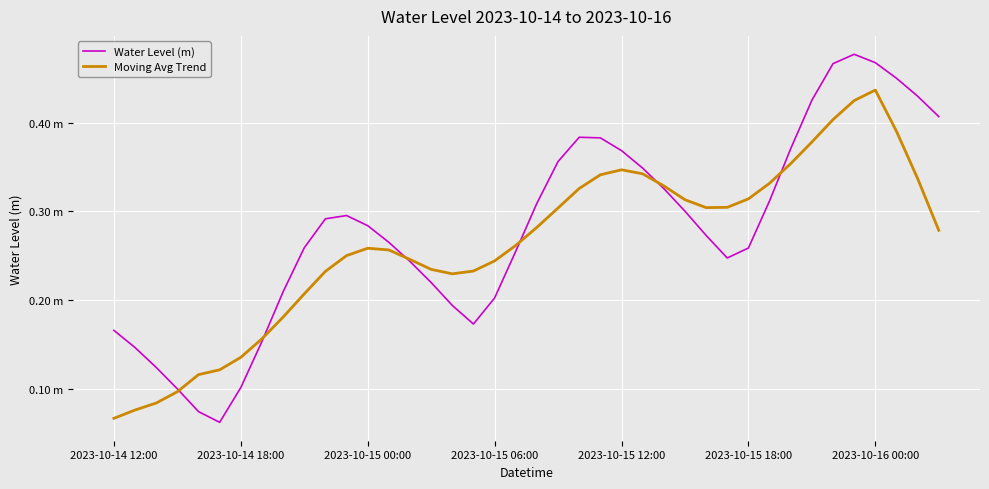

What is the value of the Water Level (m) point at the 20th from the left?

0.3